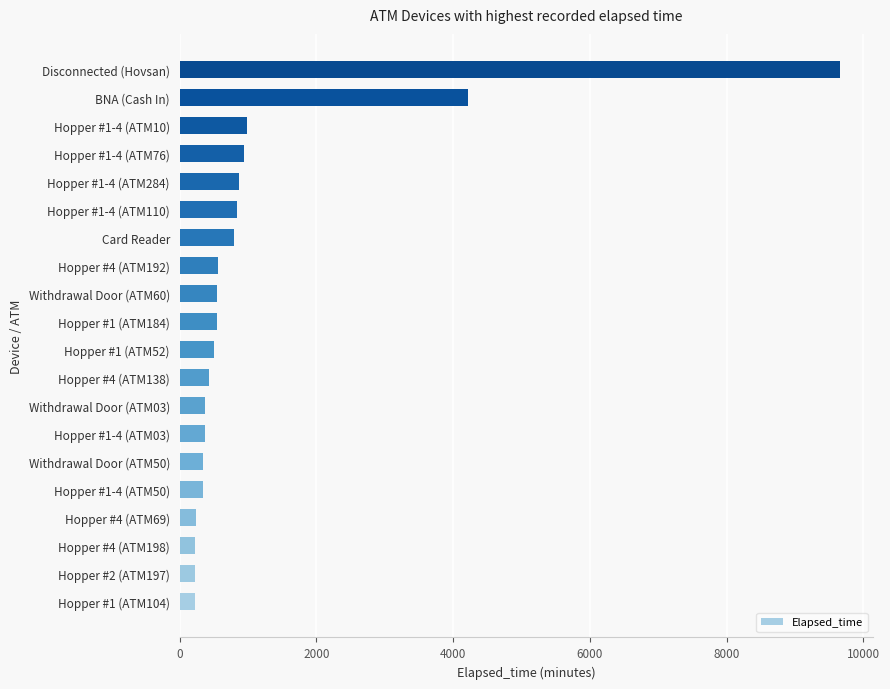

How many data points does each series have?

20